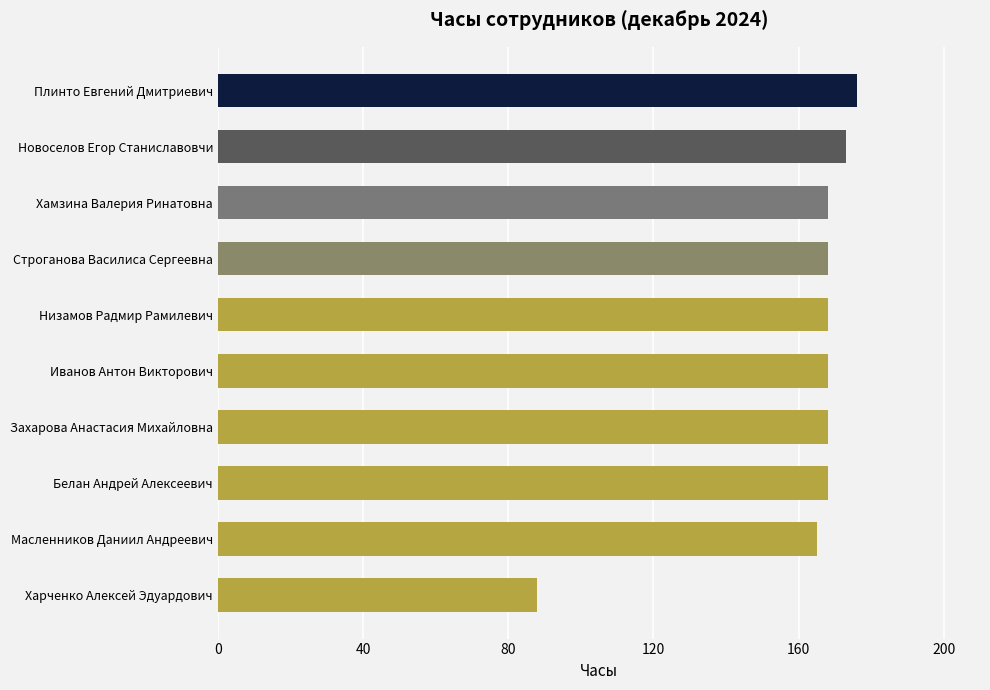

What is the minimum value shown in the chart?

88